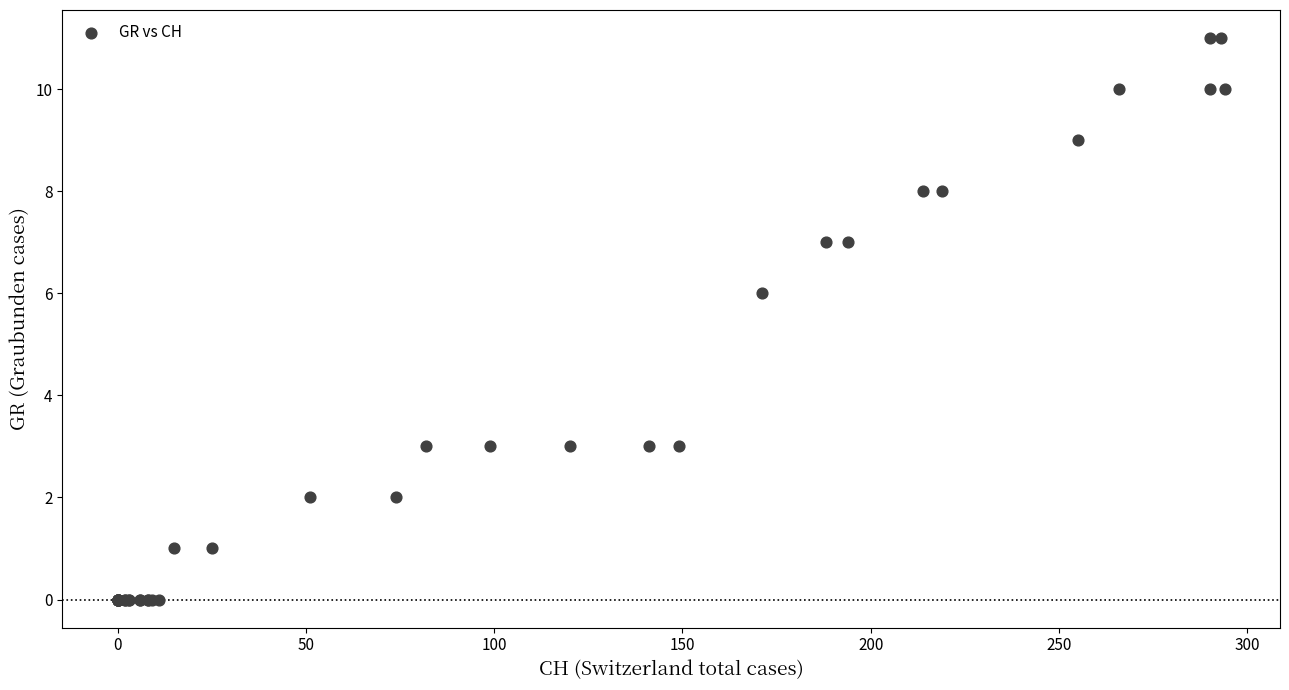

What Y value in the scatter plot is closest to 5?

6